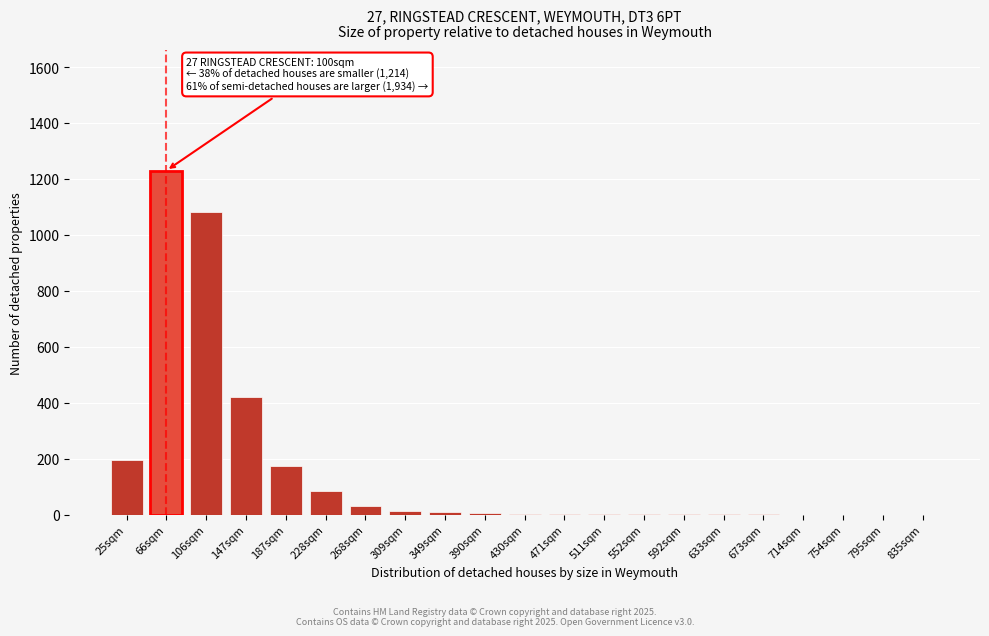

At which label is the value closest to 615?

147sqm